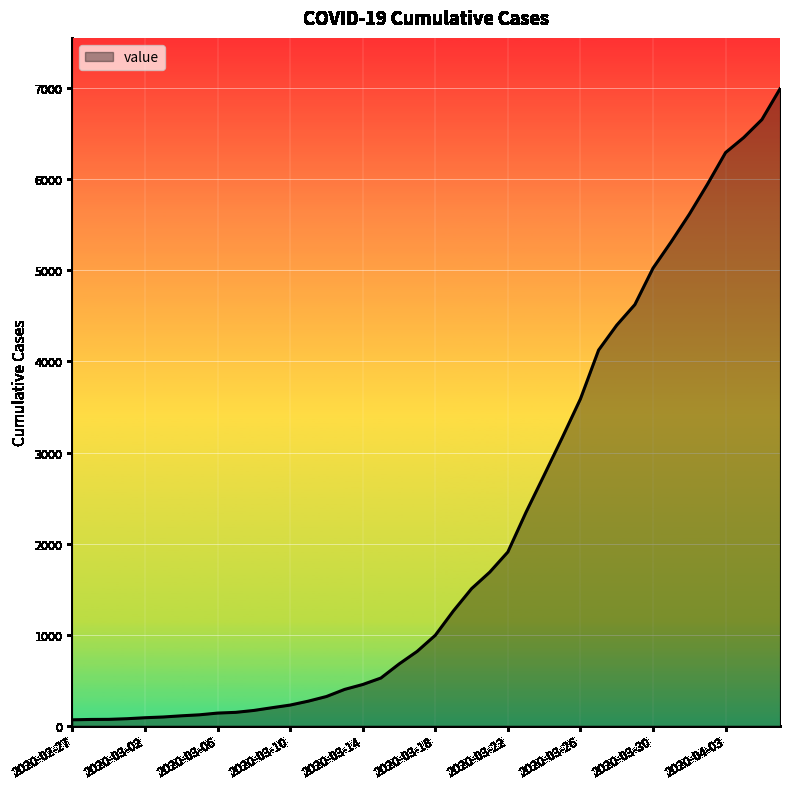

What is the maximum value shown in the chart?

6995